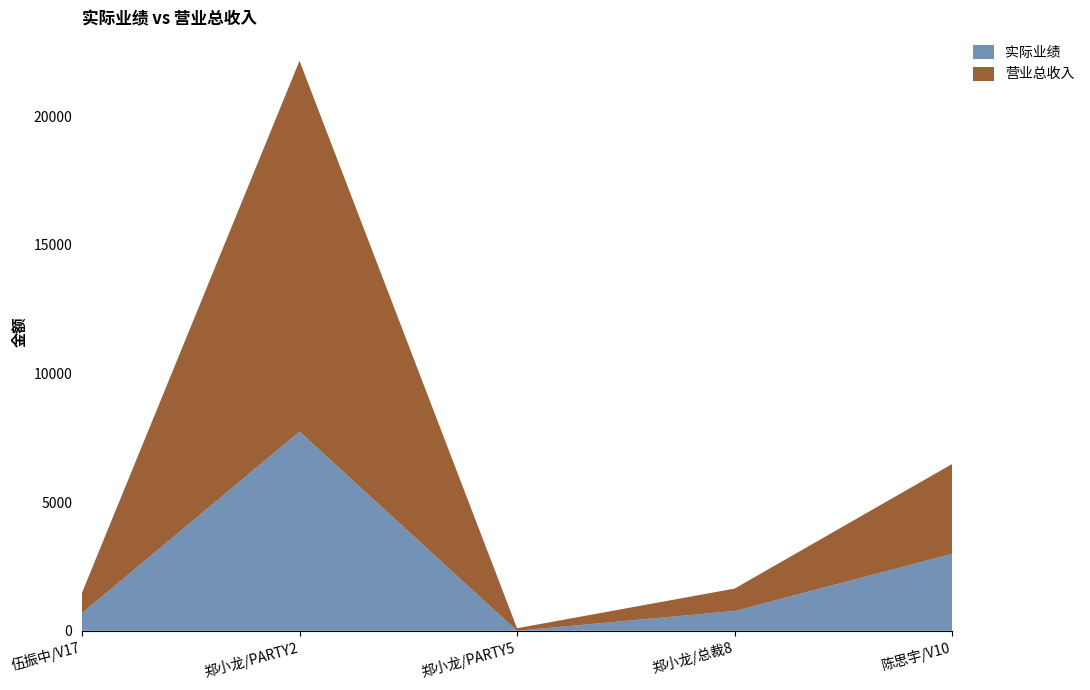

Reading left to right, list all the values displayed in this chart.

实际业绩: 伍振中/V17=688	郑小龙/PARTY2=7745	郑小龙/PARTY5=0	郑小龙/总裁8=770	陈思宇/V10=2992
营业总收入: 伍振中/V17=788	郑小龙/PARTY2=14415	郑小龙/PARTY5=100	郑小龙/总裁8=870	陈思宇/V10=3492